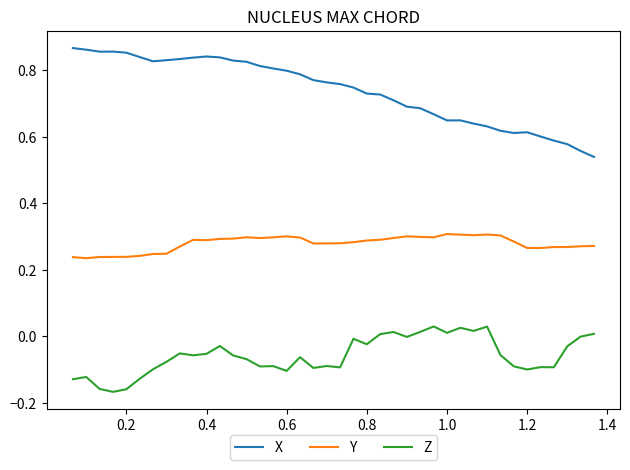

Which series has the largest total across all categories?

X